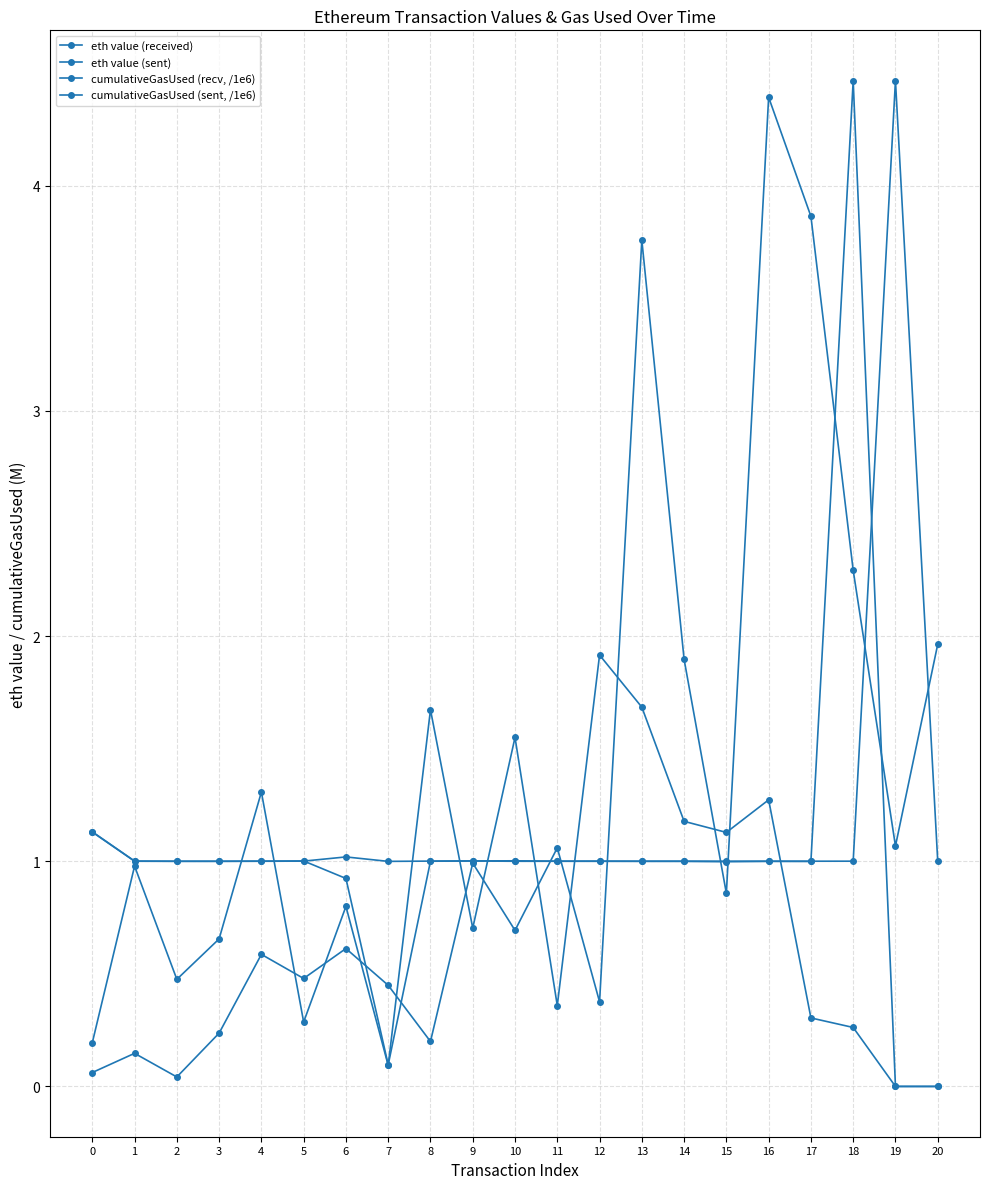

Count the number of data series in this chart.

4